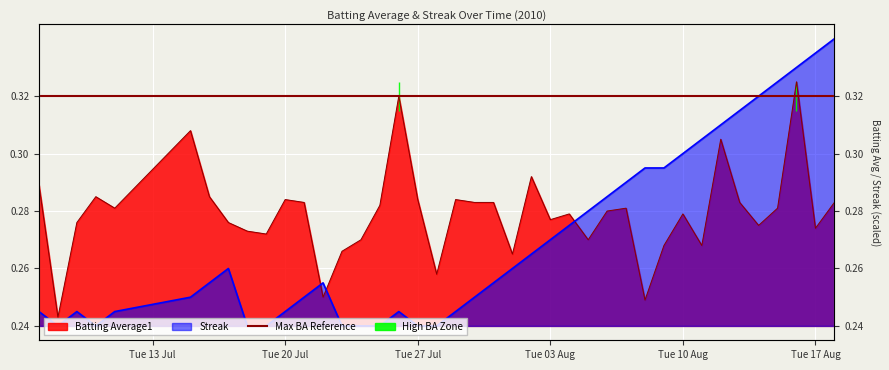

Count the Streak values in the range 0 to 1.

40